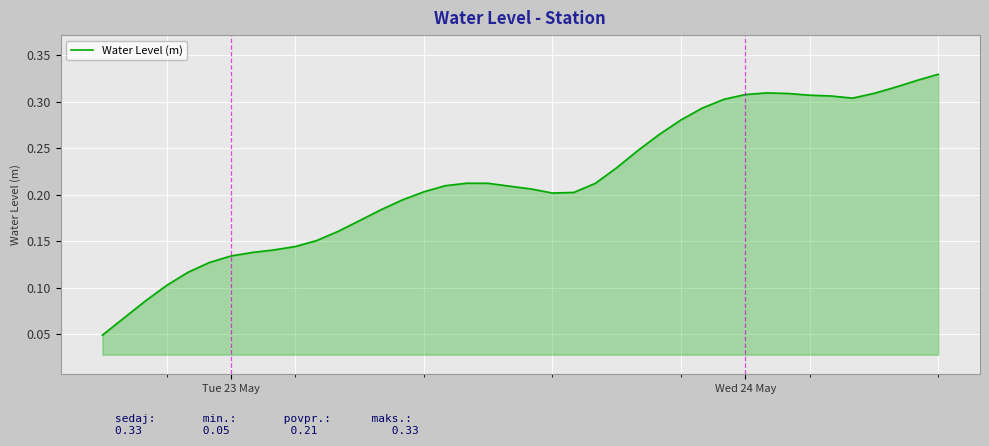

What is the average value?

0.2